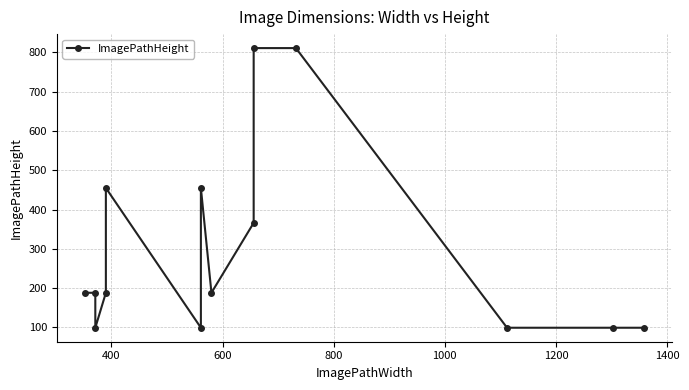

What is the difference between the maximum and minimum values?

712